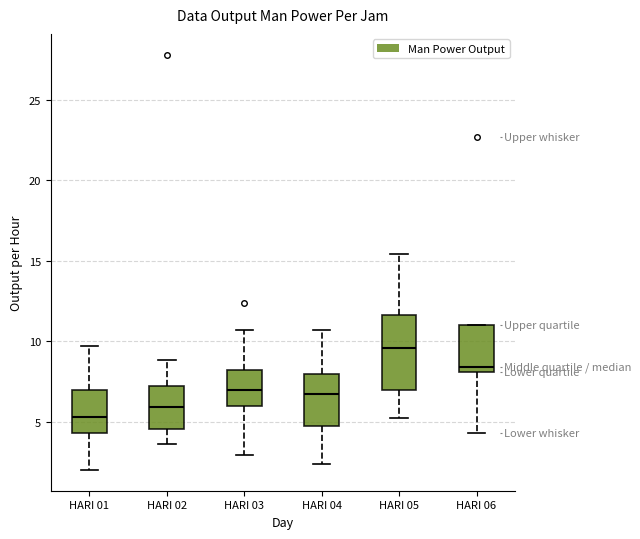

Comparing the boxes themselves (not the whiskers), which one is the tallest?

HARI 05